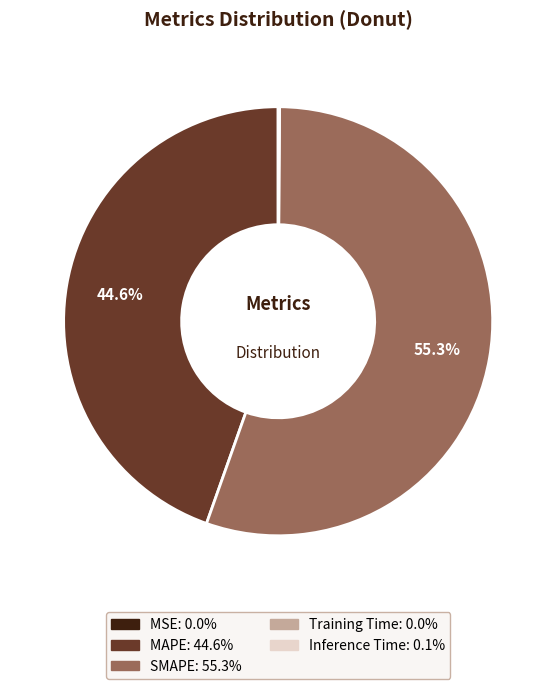

Between SMAPE and MAPE, which is larger?

SMAPE